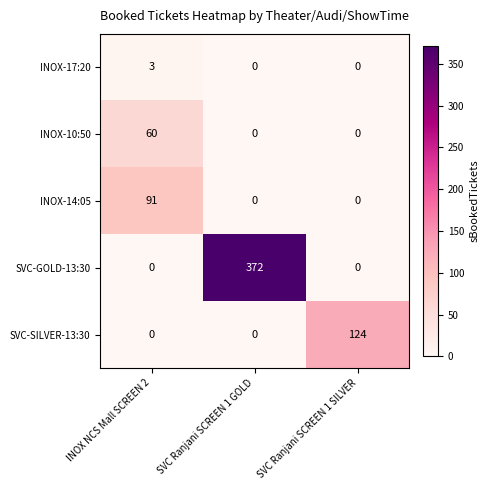

Reading right to left, transcribe all the data shown in this chart.

INOX-17:20: SVC Ranjani SCREEN 1 SILVER=0	SVC Ranjani SCREEN 1 GOLD=0	INOX NCS Mall SCREEN 2=3
INOX-10:50: SVC Ranjani SCREEN 1 SILVER=0	SVC Ranjani SCREEN 1 GOLD=0	INOX NCS Mall SCREEN 2=60
INOX-14:05: SVC Ranjani SCREEN 1 SILVER=0	SVC Ranjani SCREEN 1 GOLD=0	INOX NCS Mall SCREEN 2=91
SVC-GOLD-13:30: SVC Ranjani SCREEN 1 SILVER=0	SVC Ranjani SCREEN 1 GOLD=372	INOX NCS Mall SCREEN 2=0
SVC-SILVER-13:30: SVC Ranjani SCREEN 1 SILVER=124	SVC Ranjani SCREEN 1 GOLD=0	INOX NCS Mall SCREEN 2=0